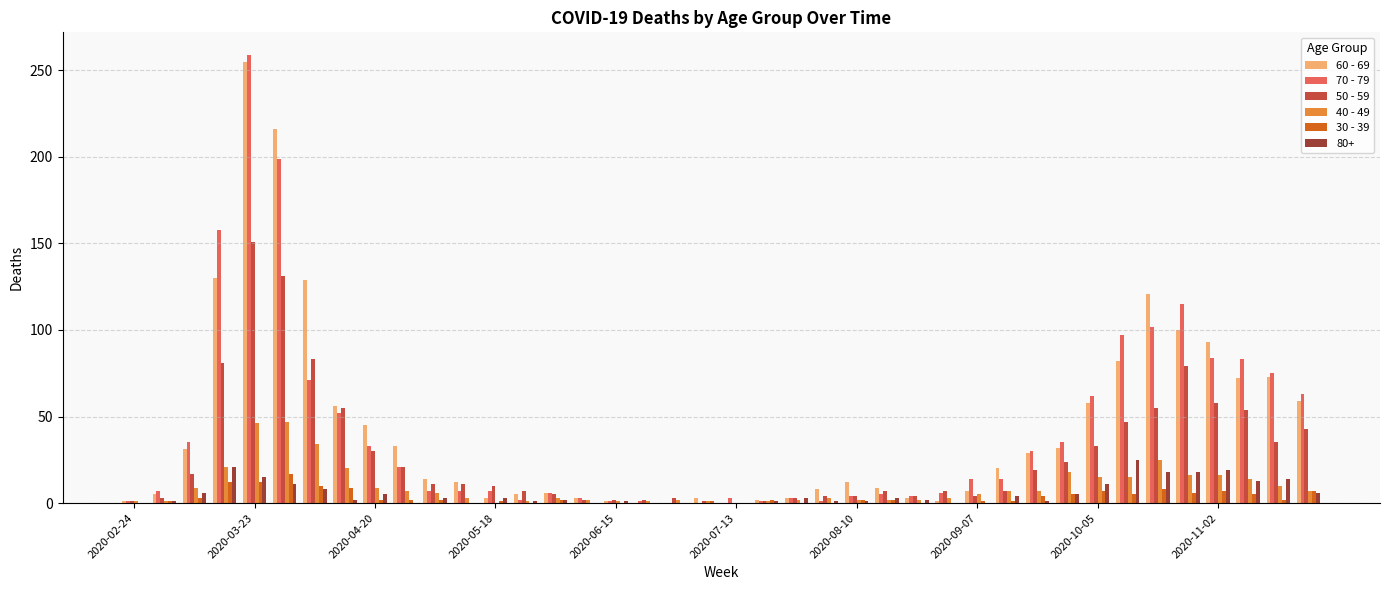

Is it true that 30 - 39 equals 9 at 2020-07-13?

False